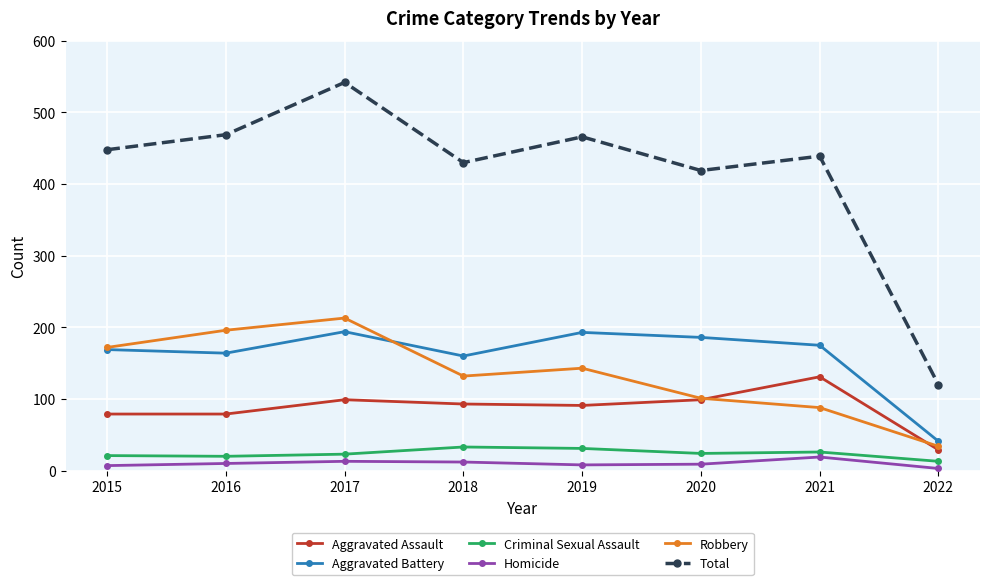

In Total, how many points are lower than both neighbors (excluding endpoints)?

2